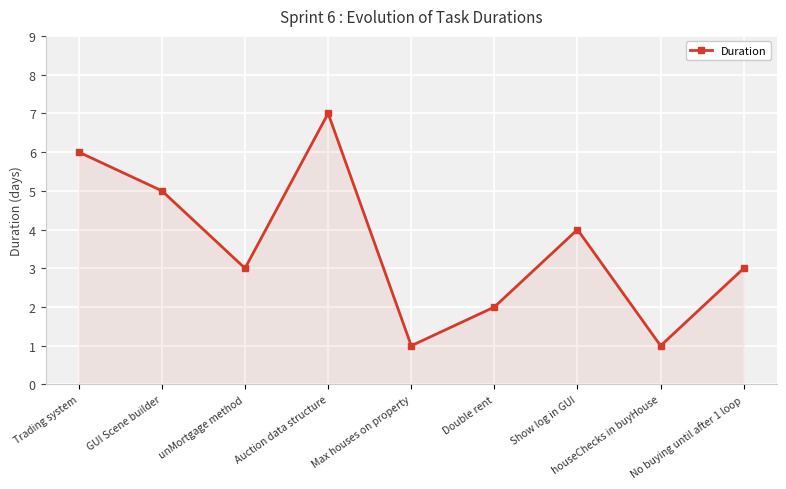

What is the difference between the values at No buying until after 1 loop and houseChecks in buyHouse?

2